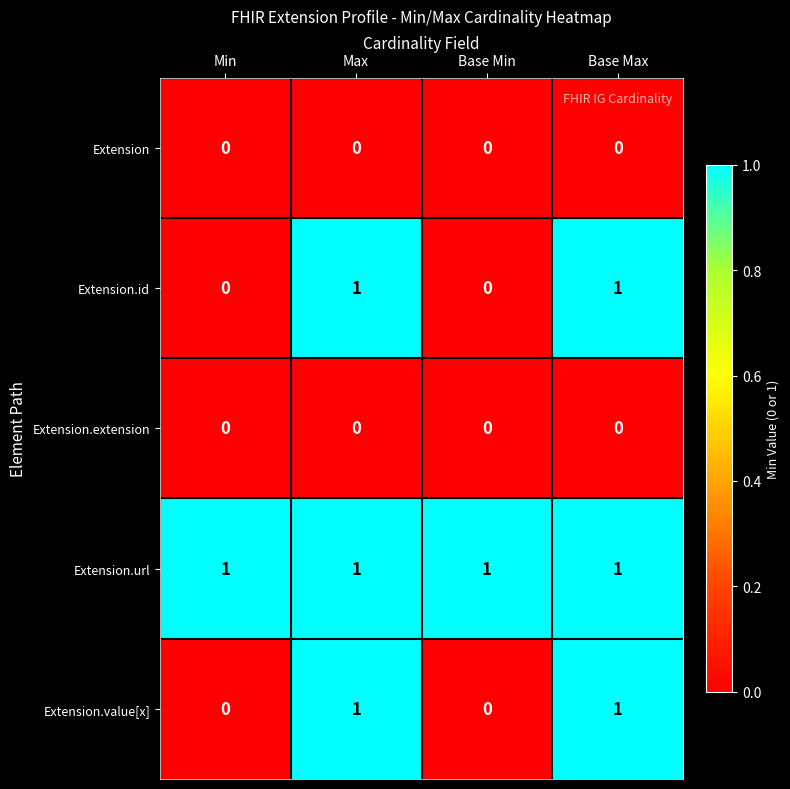

At how many categories does at least one series exceed 0?

4